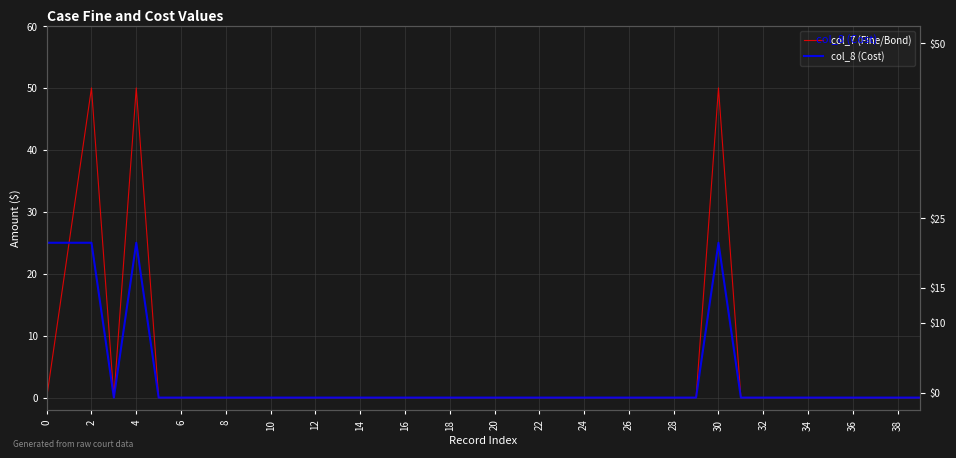

The value of col_8 (Cost) at 30 is 15. True or false?

False